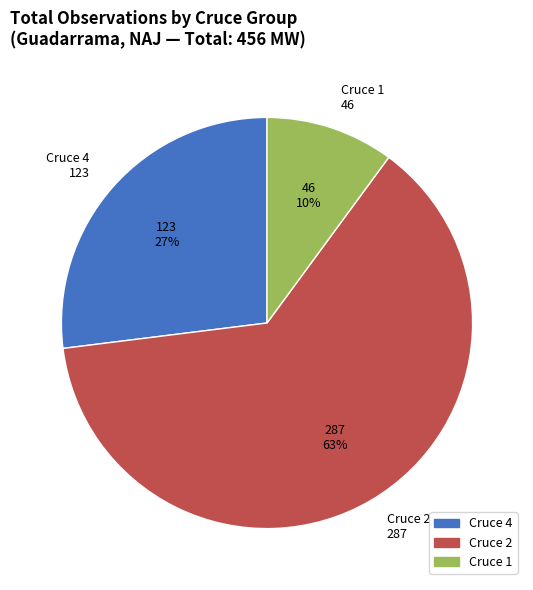

Does any single category account for the majority?

Yes